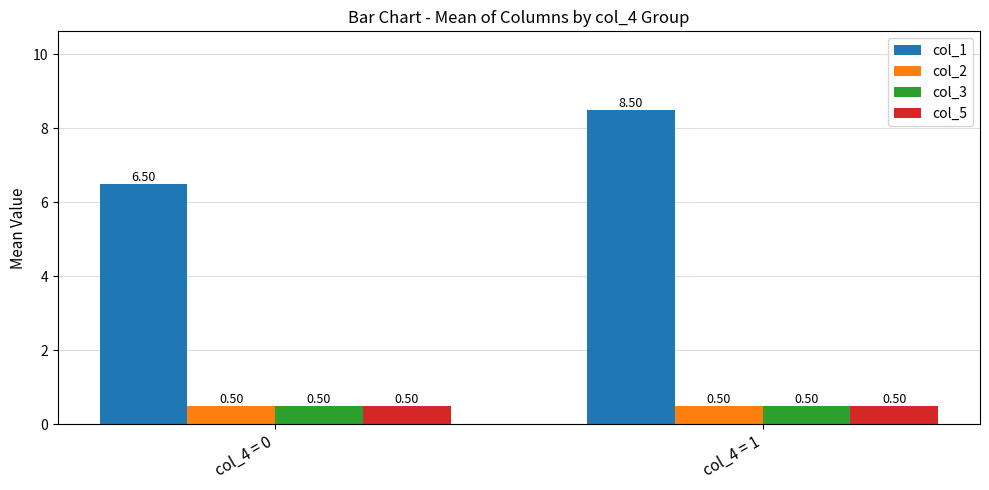

Rank the categories by col_1 value from highest to lowest.

col_4 = 1, col_4 = 0